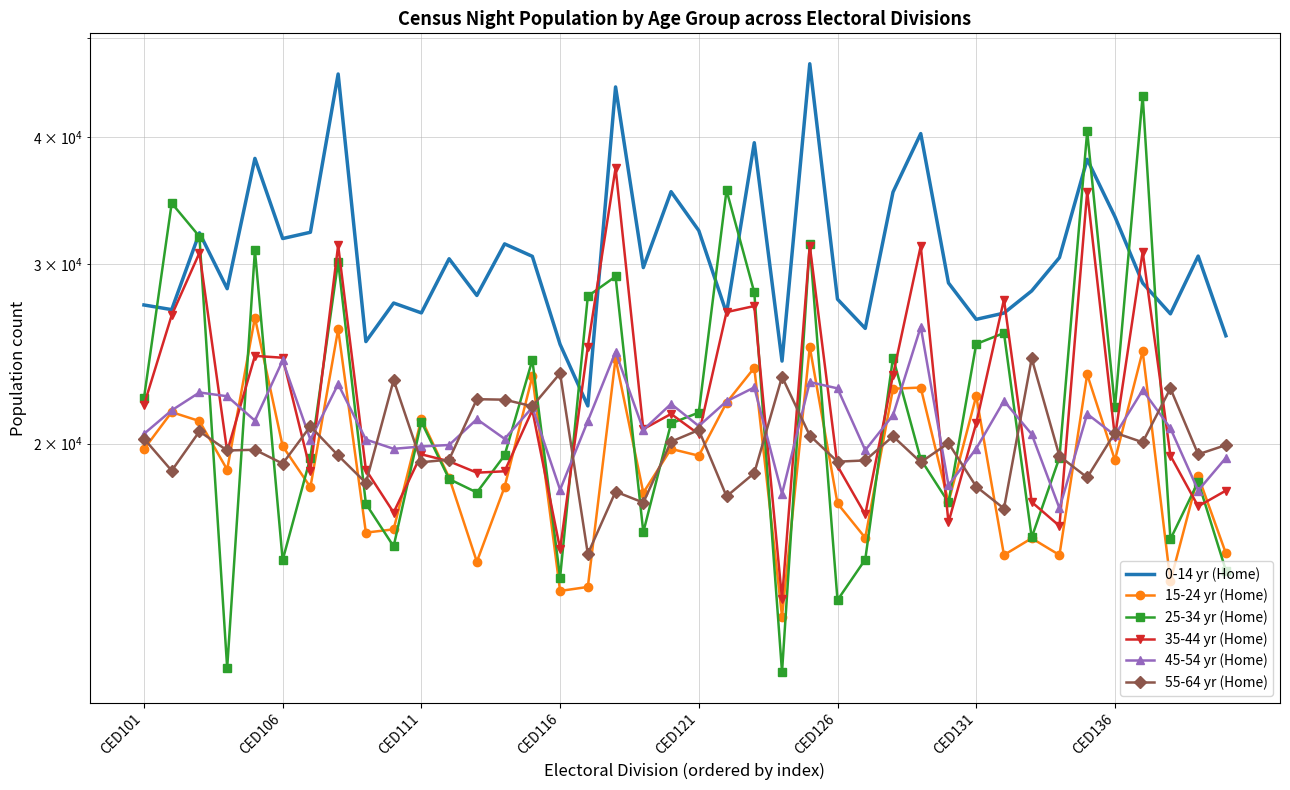

Read the 45-54 yr (Home) value at 31, to the nearest 100.

22000